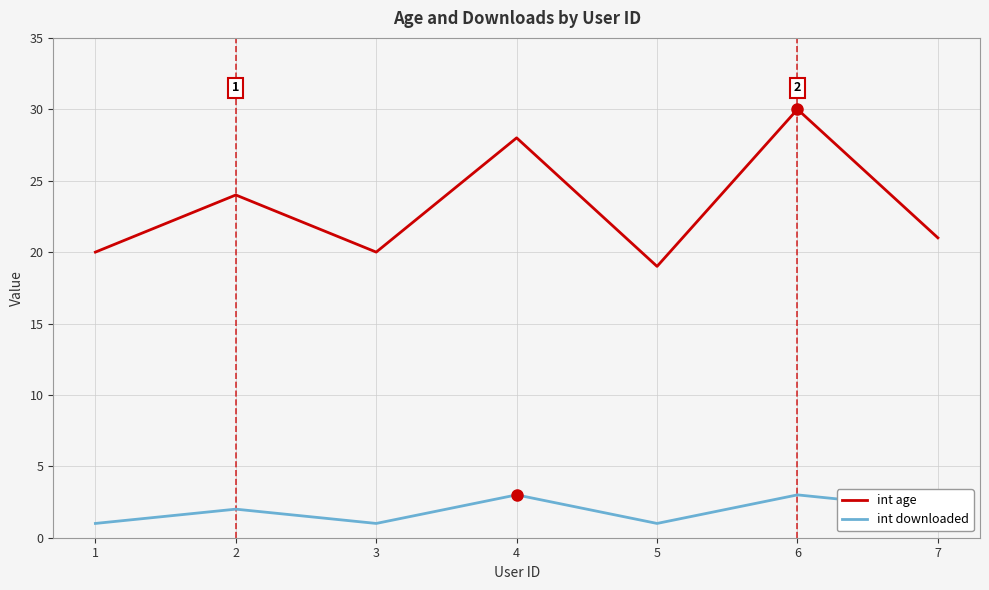

Reading left to right, list all the values displayed in this chart.

int age: 1=20	2=24	3=20	4=28	5=19	6=30	7=21
int downloaded: 1=1	2=2	3=1	4=3	5=1	6=3	7=2